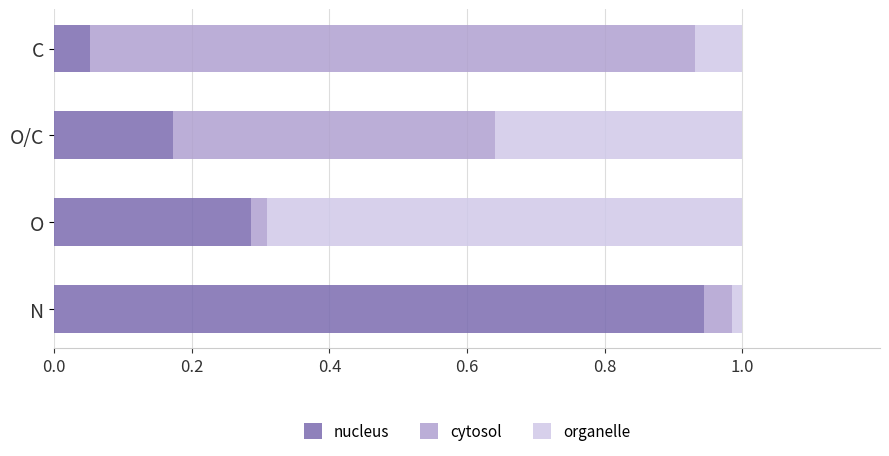

What is the total value across all series at O?

1.0